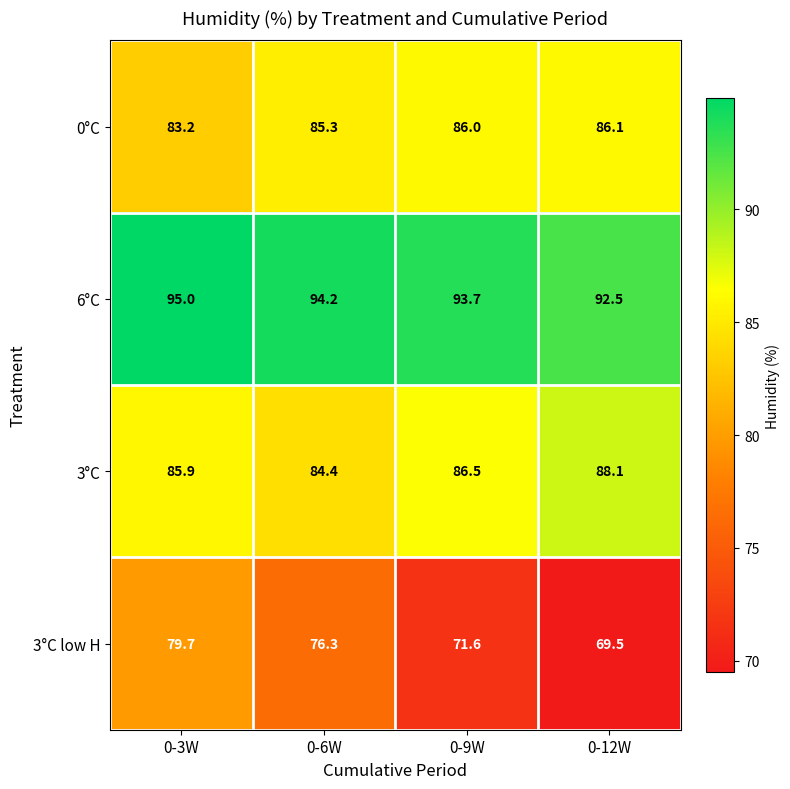

What is the difference between the maximum and minimum values in the 3°C low H series?

10.2